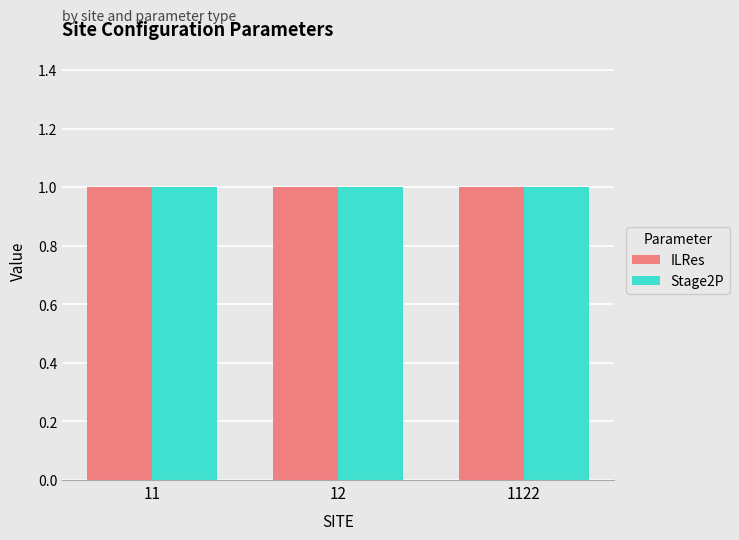

At which category does the chart reach its peak across all series?

11